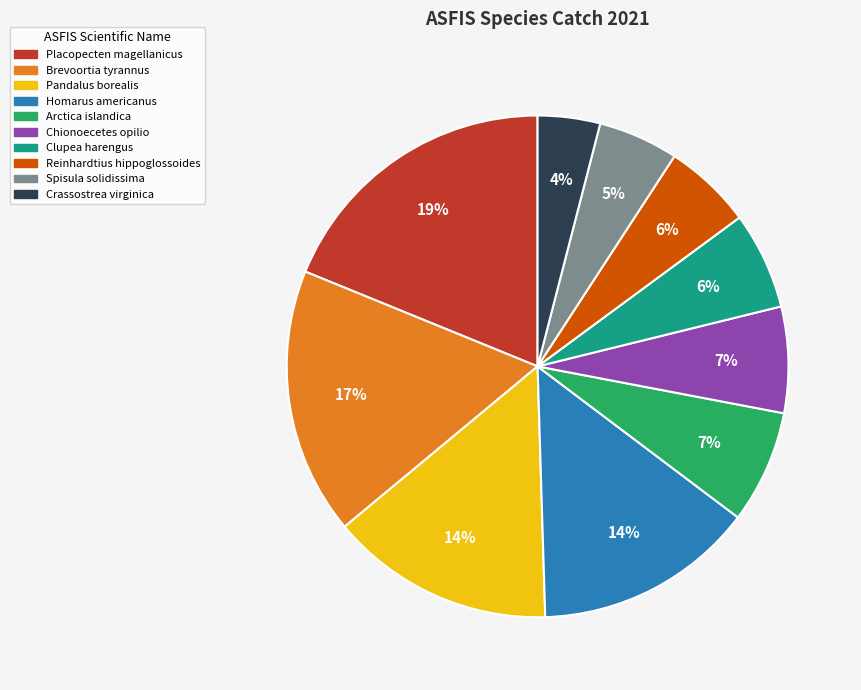

How many segments does this pie chart have?

10